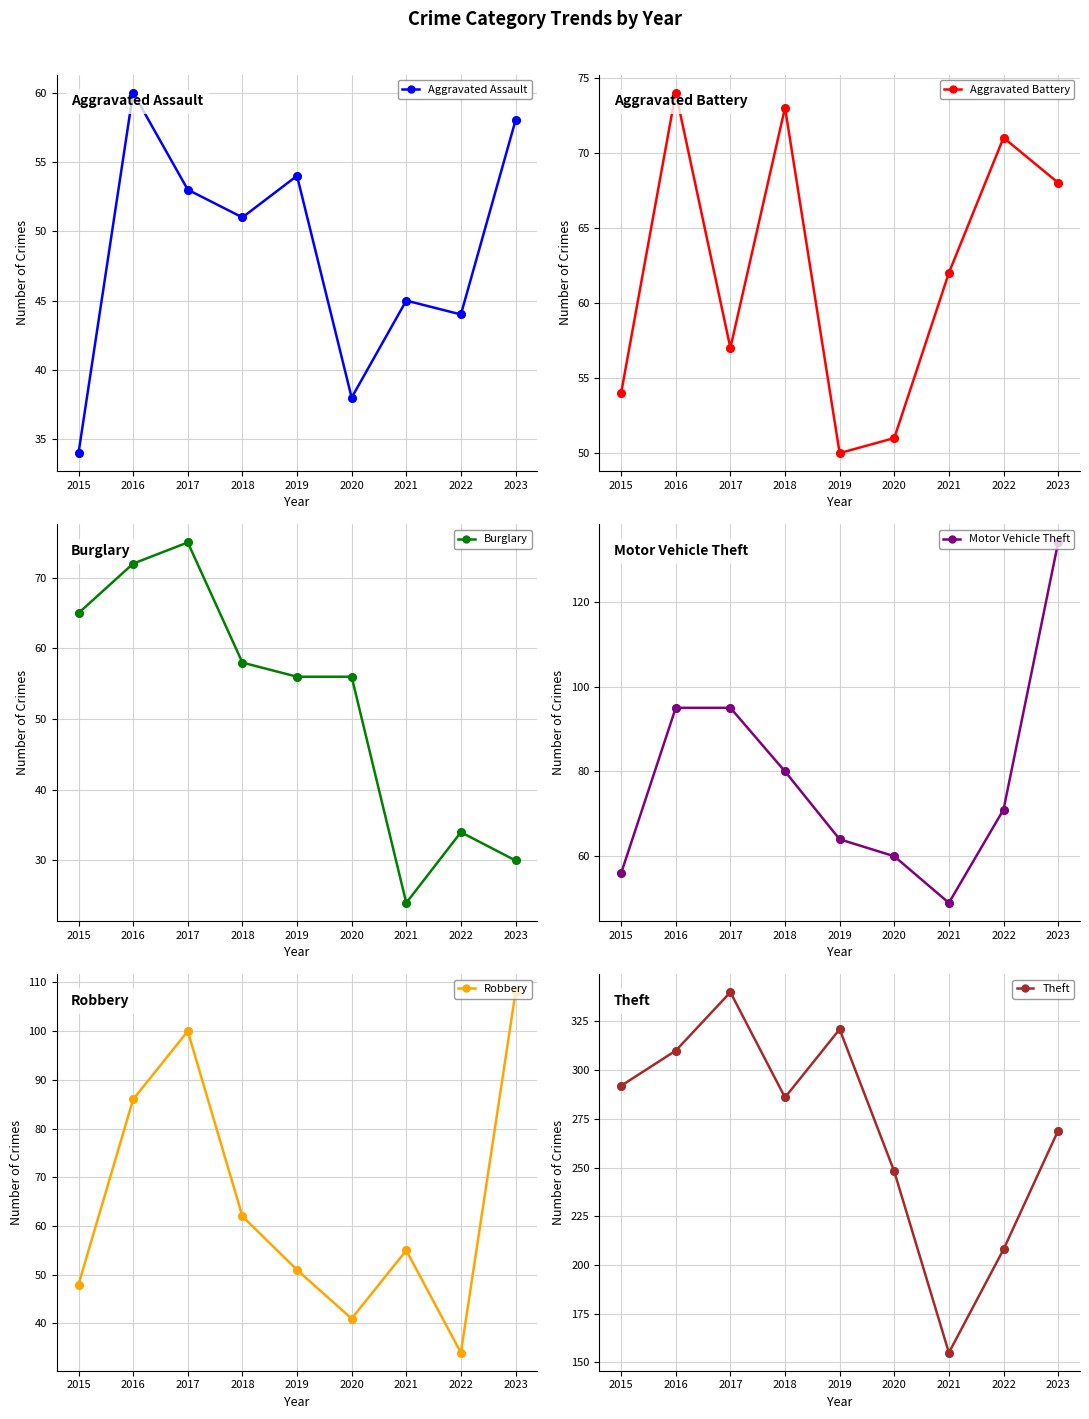

What is the total value across all series at 2016?

697